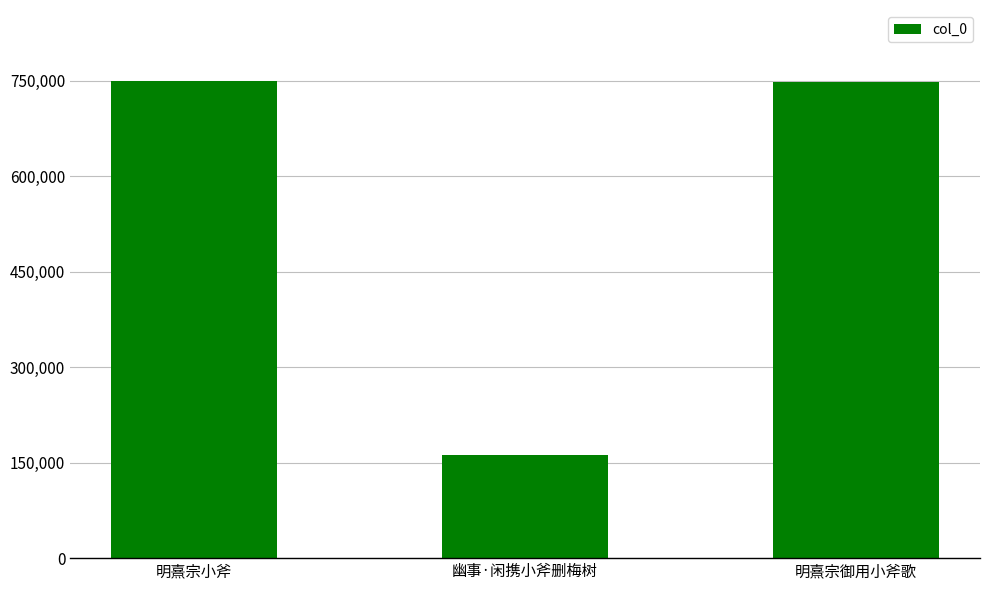

Read the value at 明熹宗小斧.

748877